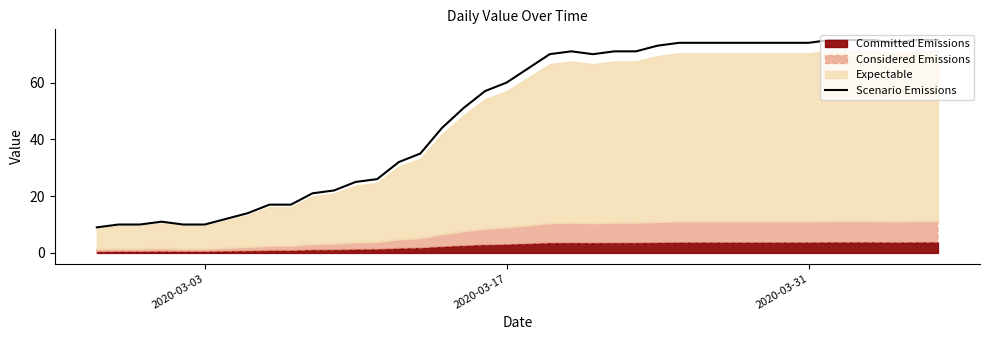

What is the maximum value for Scenario Emissions?

75